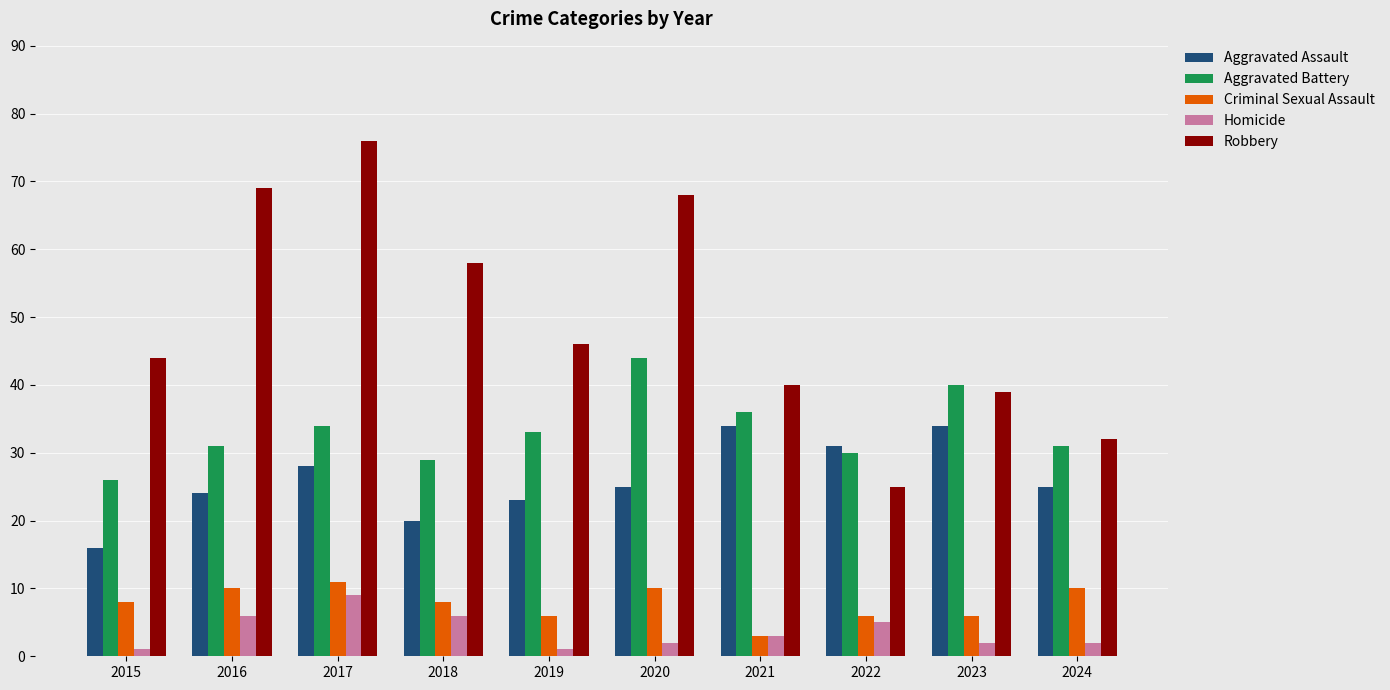

What is the sum of all Criminal Sexual Assault values?

78